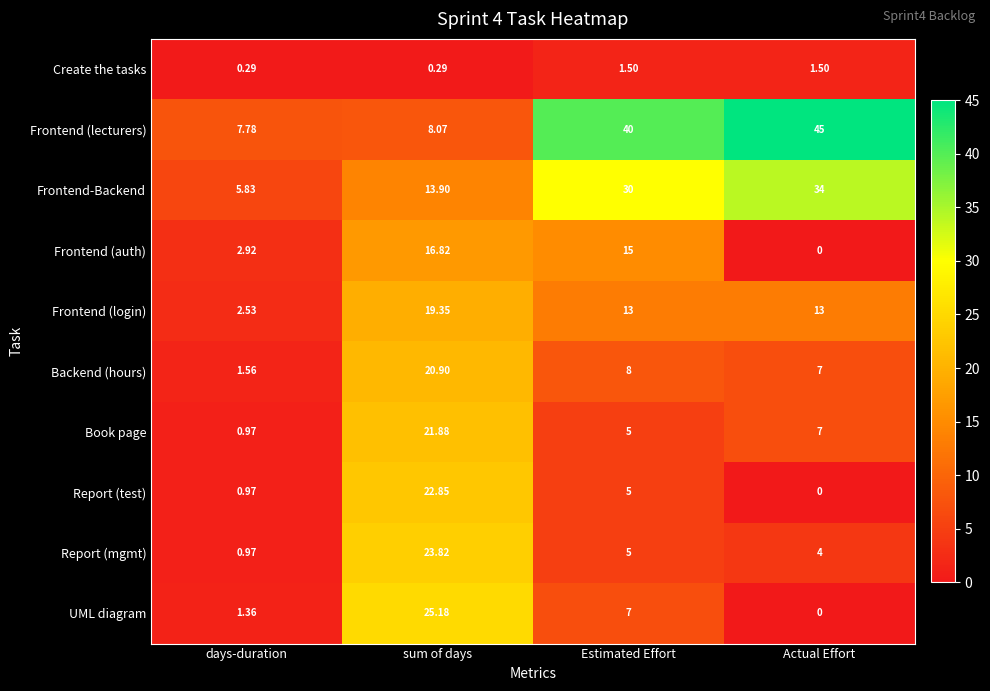

At which label does Frontend (login) first exceed 13?

sum of days